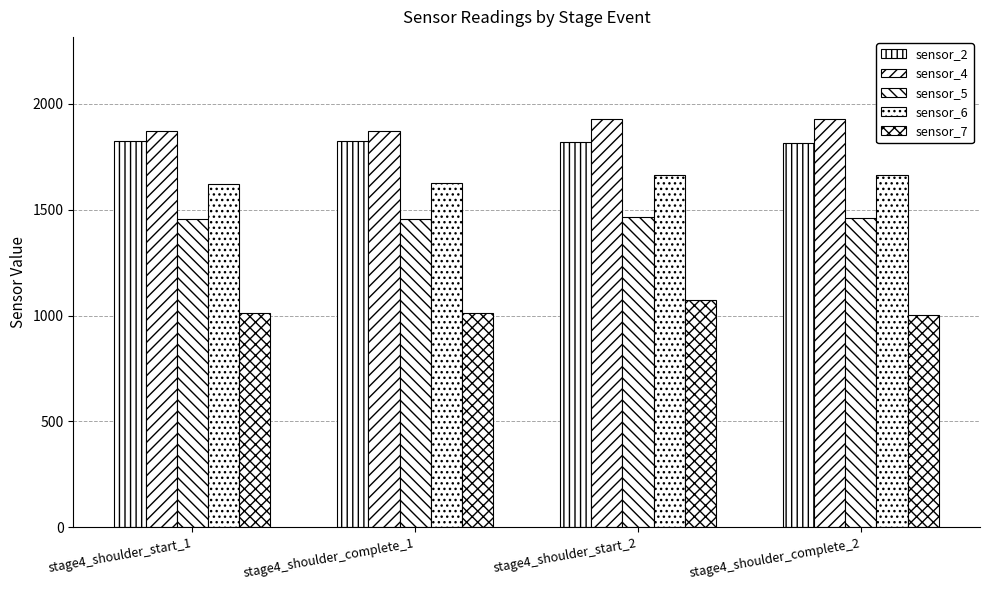

At stage4_shoulder_start_2, list the series in order from smallest to largest.

sensor_7, sensor_5, sensor_6, sensor_2, sensor_4